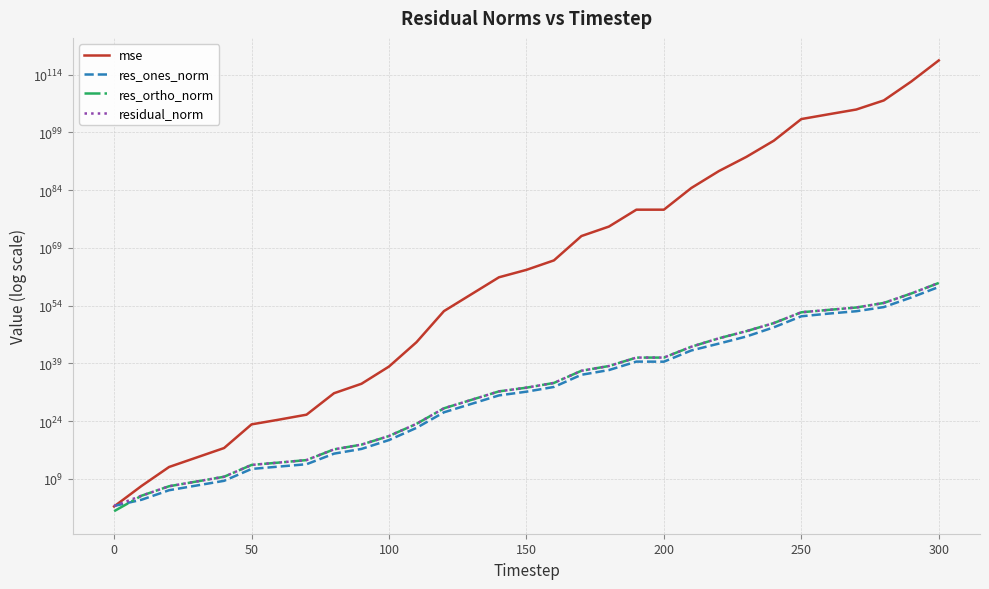

How many lines are shown in the chart?

4